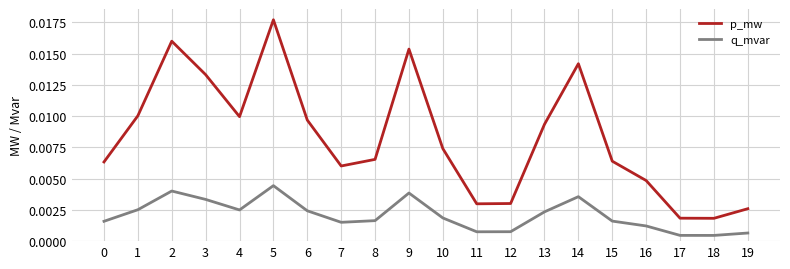

Does the chart have visible grid lines?

Yes